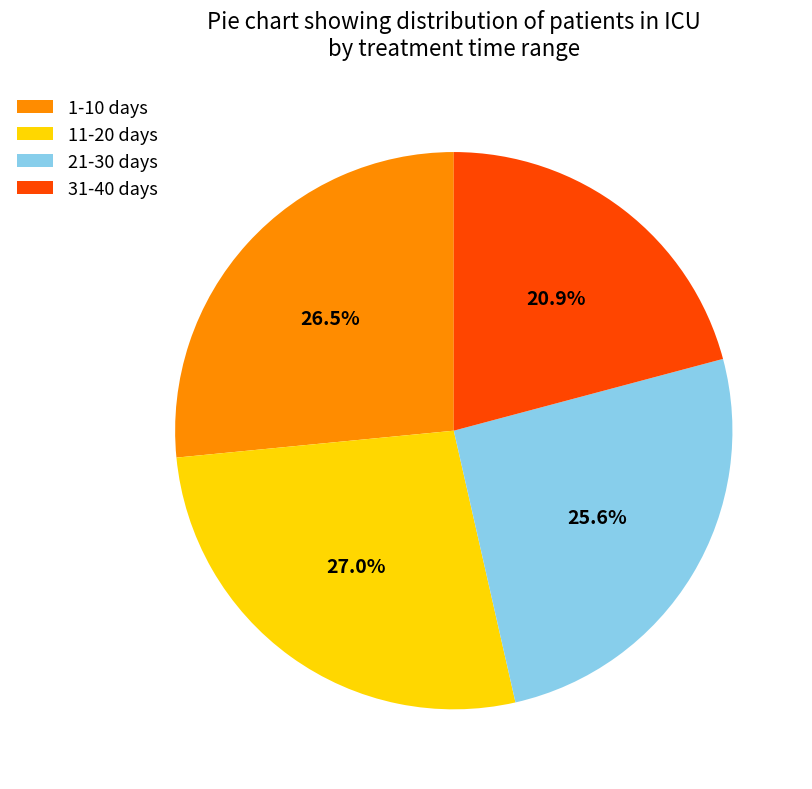

What percentage do 31-40 days and 11-20 days together represent?

47.9%